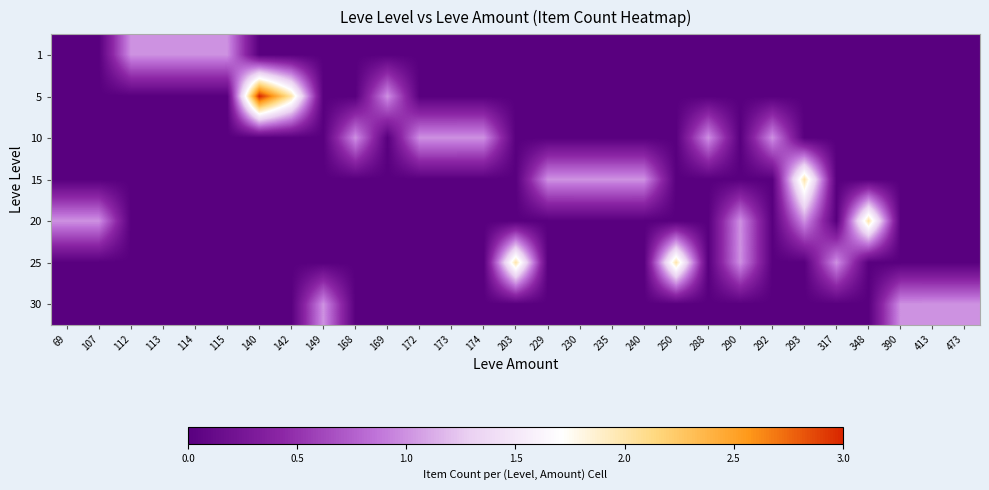

Count the number of categories in the chart.

29